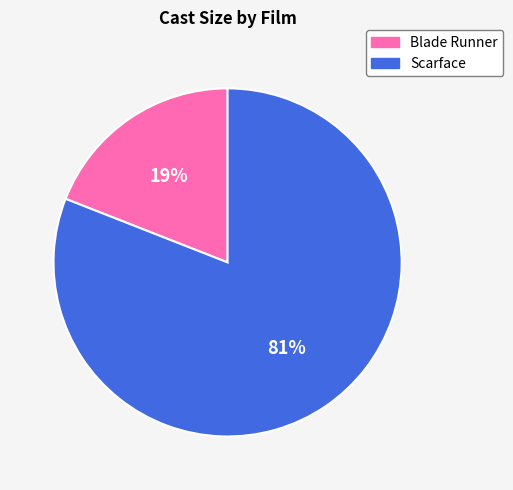

The Blade Runner slice represents 32% of the pie. True or false?

False